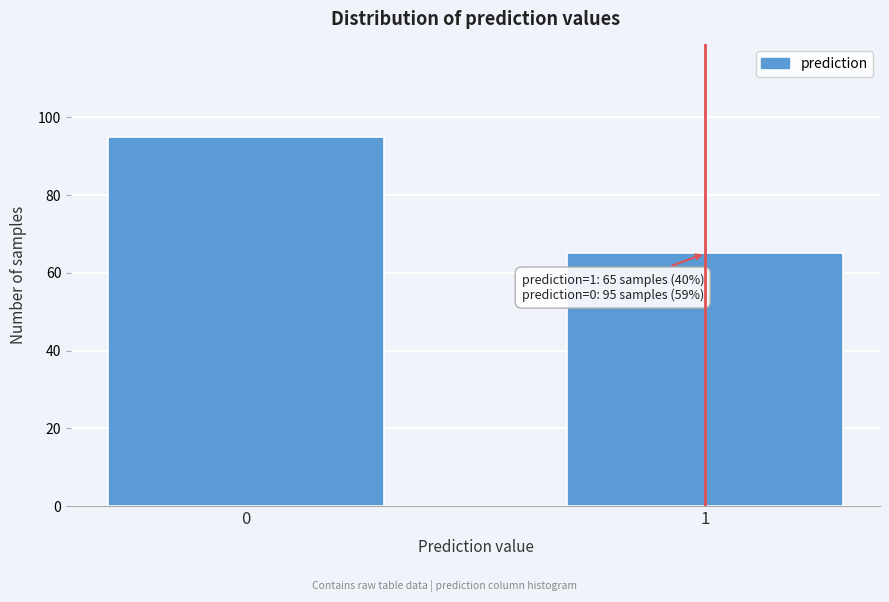

Reading left to right, what are all the values shown in this chart?

0=95	1=65